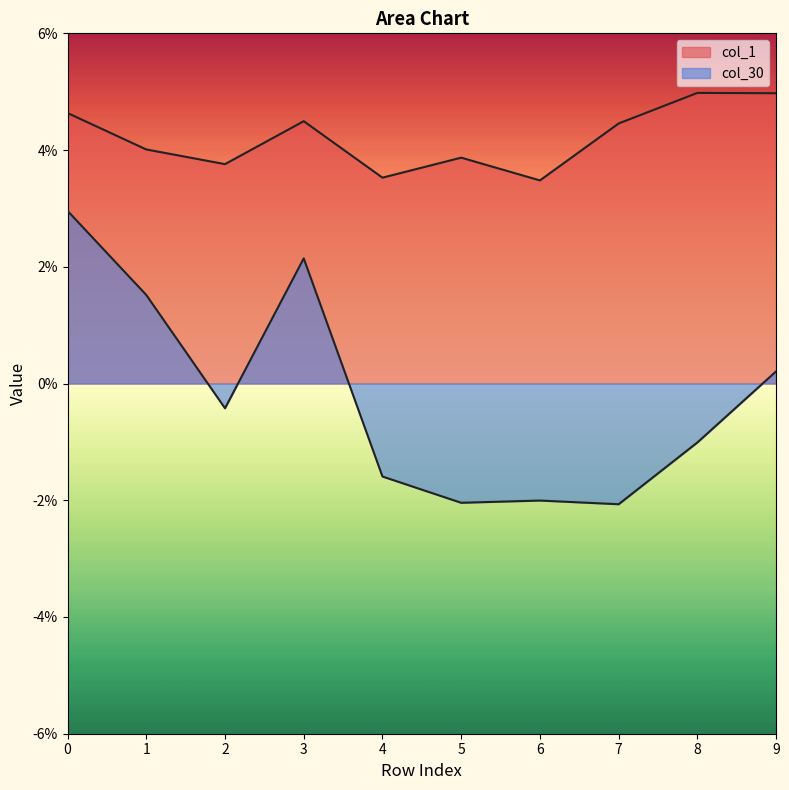

How many categories are shown in the chart?

10